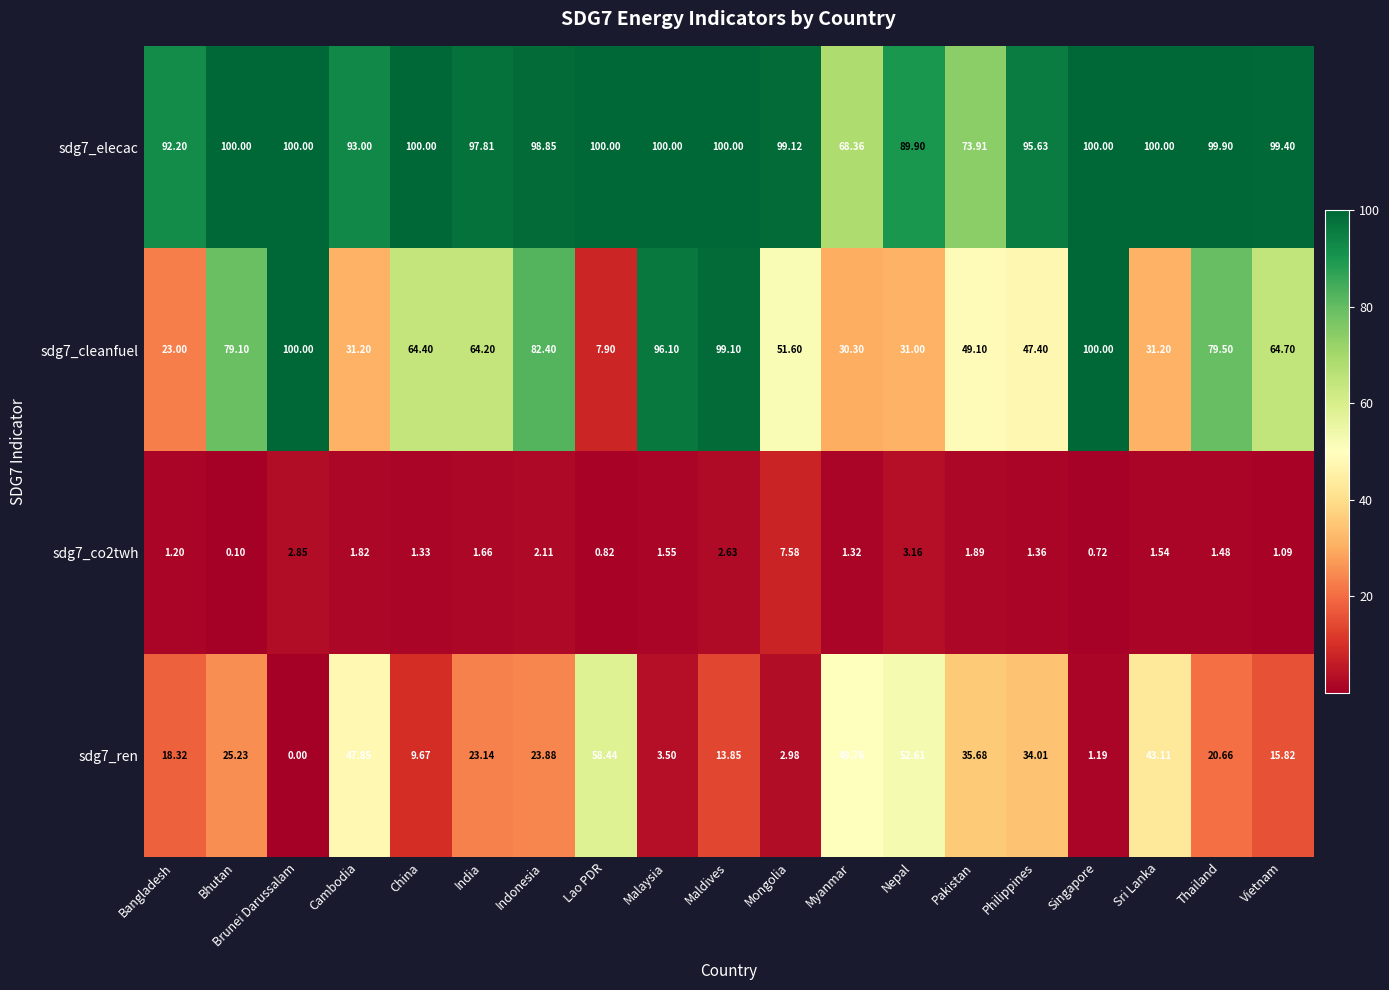

At which label does sdg7_ren reach its peak?

Lao PDR